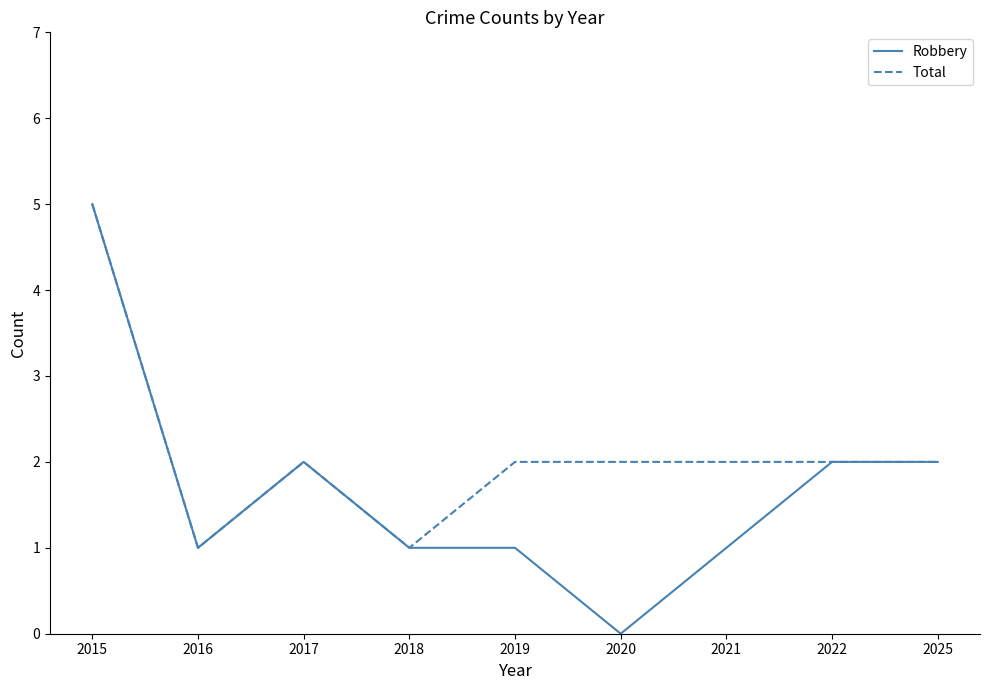

List the series in order of their overall mean, lowest first.

Robbery, Total